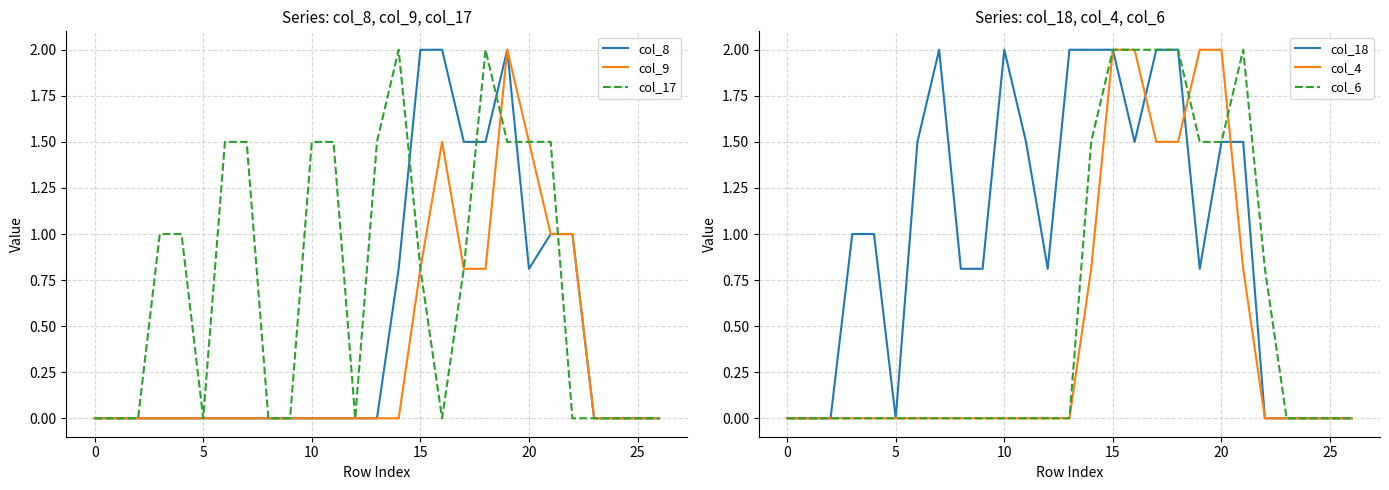

Reading right to left, list all the values displayed in this chart.

col_8: 0.0	0.0	0.0	0.0	1.0	1.0	0.8	2.0	1.5	1.5	2.0	2.0	0.8	0.0	0.0	0.0	0.0	0.0	0.0	0.0	0.0	0.0	0.0	0.0	0.0	0.0	0.0
col_9: 0.0	0.0	0.0	0.0	1.0	1.0	1.5	2.0	0.8	0.8	1.5	0.8	0.0	0.0	0.0	0.0	0.0	0.0	0.0	0.0	0.0	0.0	0.0	0.0	0.0	0.0	0.0
col_17: 0.0	0.0	0.0	0.0	0.0	1.5	1.5	1.5	2.0	0.8	0.0	0.8	2.0	1.5	0.0	1.5	1.5	0.0	0.0	1.5	1.5	0.0	1.0	1.0	0.0	0.0	0.0
col_18: 0.0	0.0	0.0	0.0	0.0	1.5	1.5	0.8	2.0	2.0	1.5	2.0	2.0	2.0	0.8	1.5	2.0	0.8	0.8	2.0	1.5	0.0	1.0	1.0	0.0	0.0	0.0
col_4: 0.0	0.0	0.0	0.0	0.0	0.8	2.0	2.0	1.5	1.5	2.0	2.0	0.8	0.0	0.0	0.0	0.0	0.0	0.0	0.0	0.0	0.0	0.0	0.0	0.0	0.0	0.0
col_6: 0.0	0.0	0.0	0.0	0.8	2.0	1.5	1.5	2.0	2.0	2.0	2.0	1.5	0.0	0.0	0.0	0.0	0.0	0.0	0.0	0.0	0.0	0.0	0.0	0.0	0.0	0.0